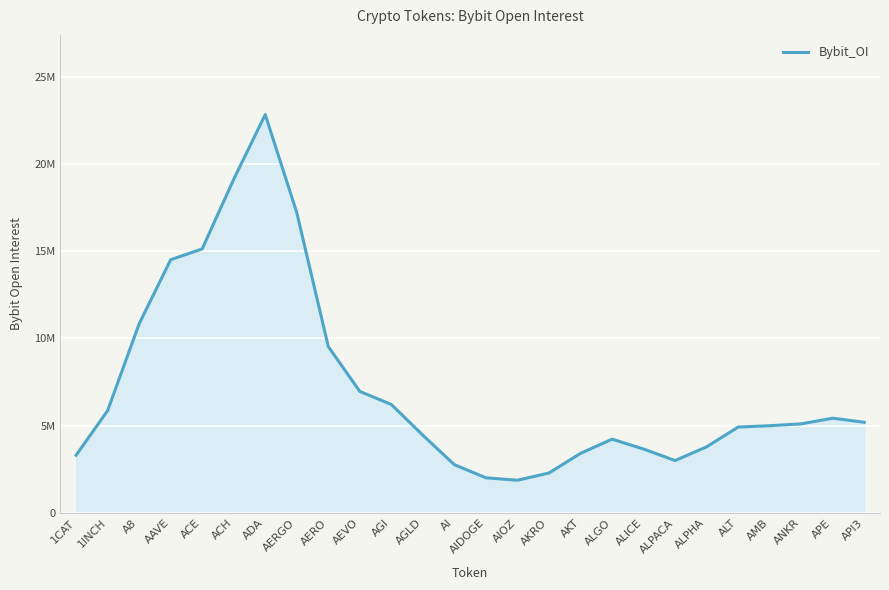

What is the greatest value displayed?

22829637